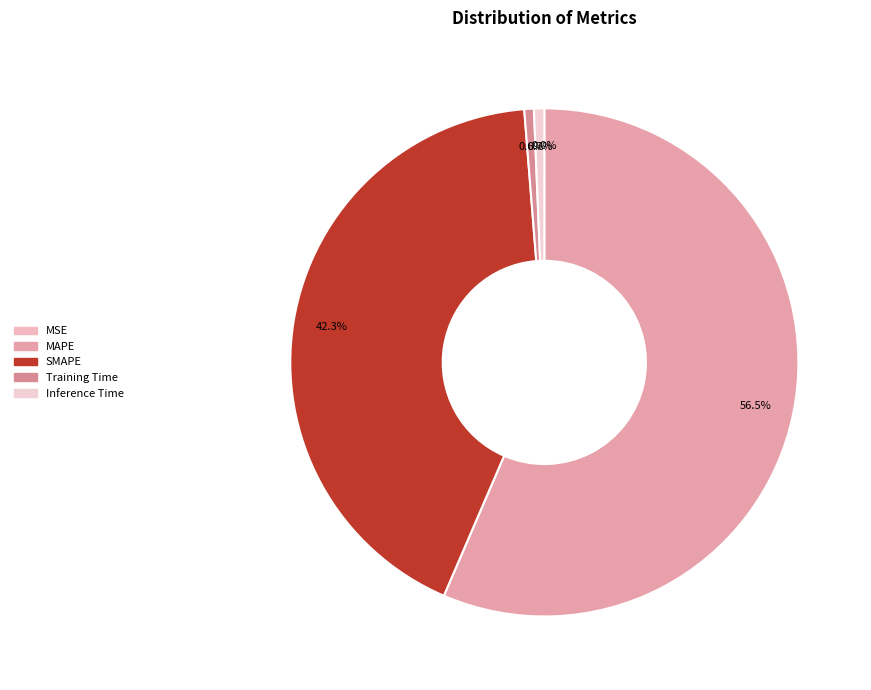

The MSE slice represents 1% of the pie. True or false?

False